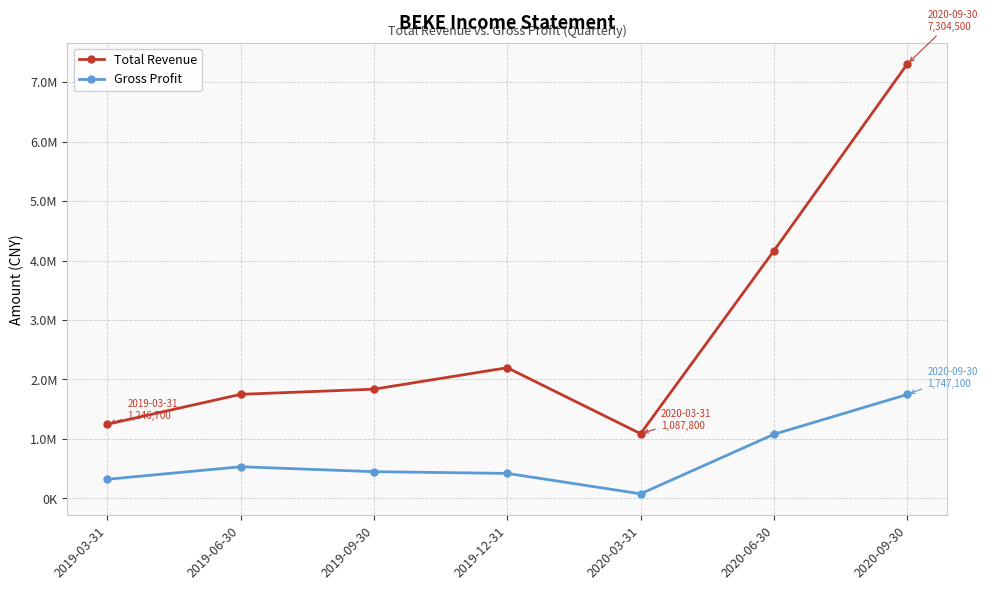

What are all the series names shown in the legend?

Total Revenue, Gross Profit